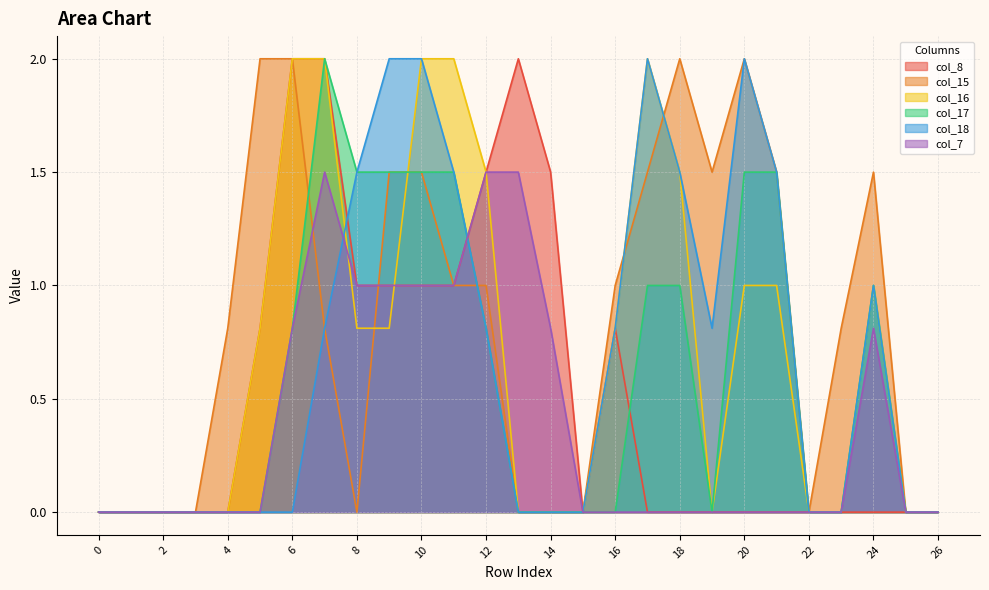

How many lines are shown in the chart?

6